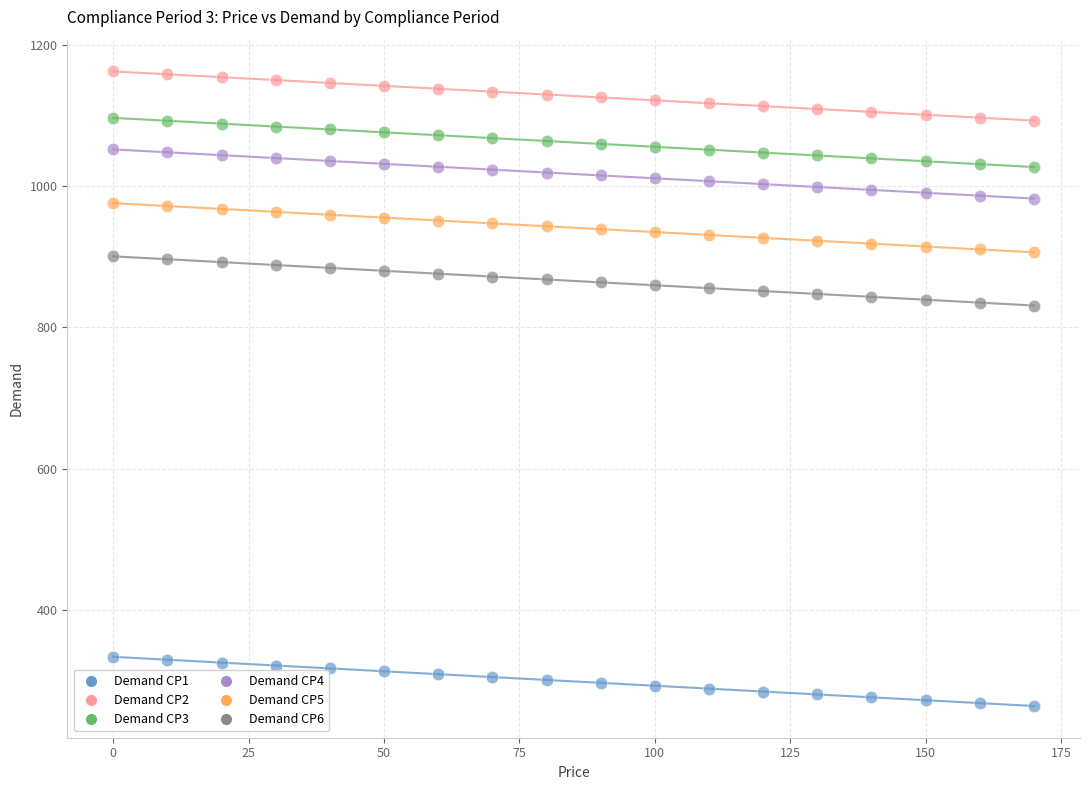

Which series contains the lowest Y value?

Demand CP1